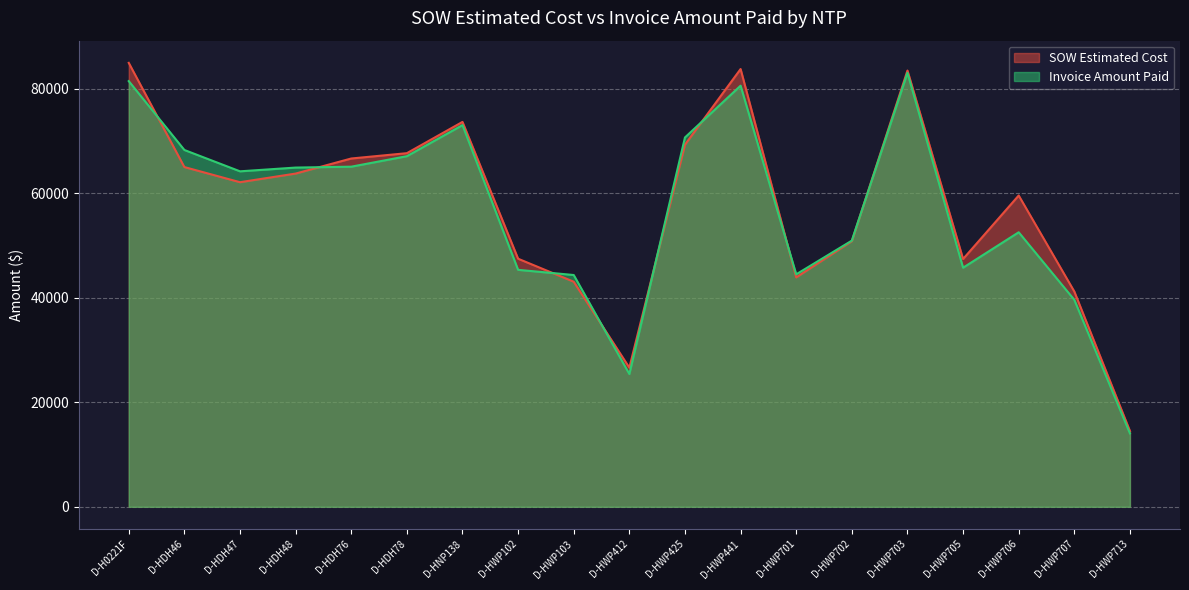

What is the difference between the SOW Estimated Cost values at D-HWP102 and D-HWP441?

36292.5